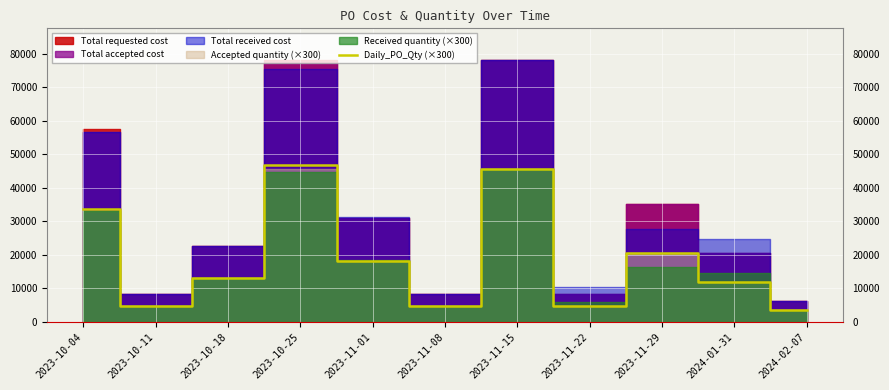

Where is the data nearest to the value 25200?

2023-11-29